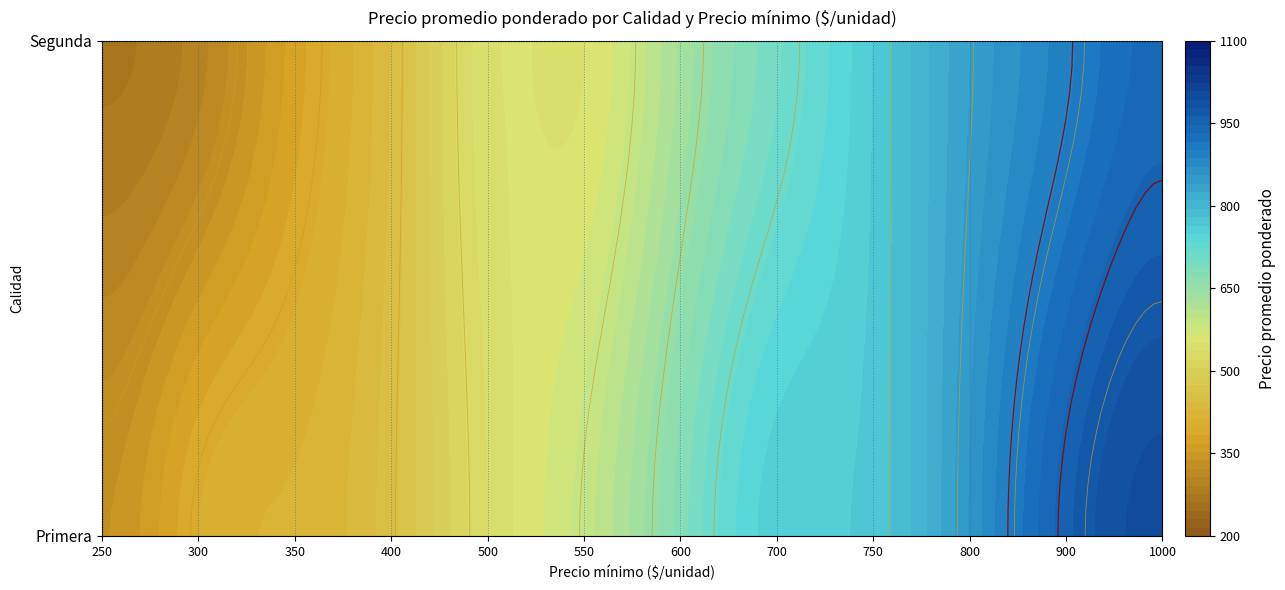

What is the sum of all Primera values?

6409